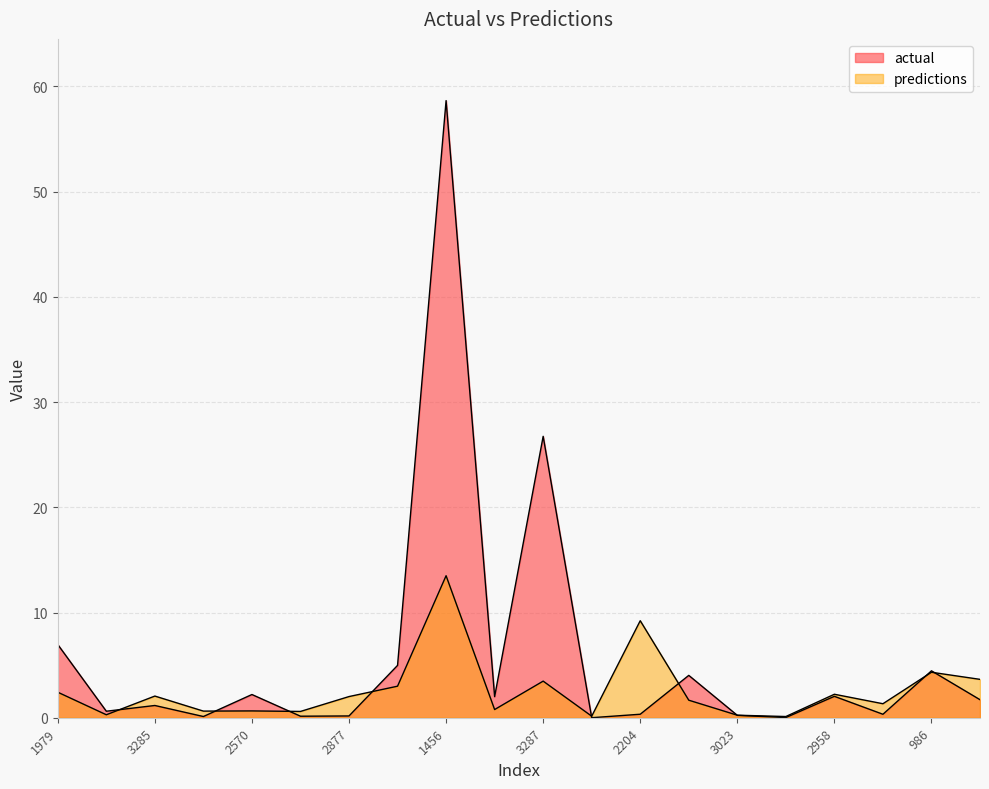

What is the difference between the maximum and minimum values in the predictions series?

13.4